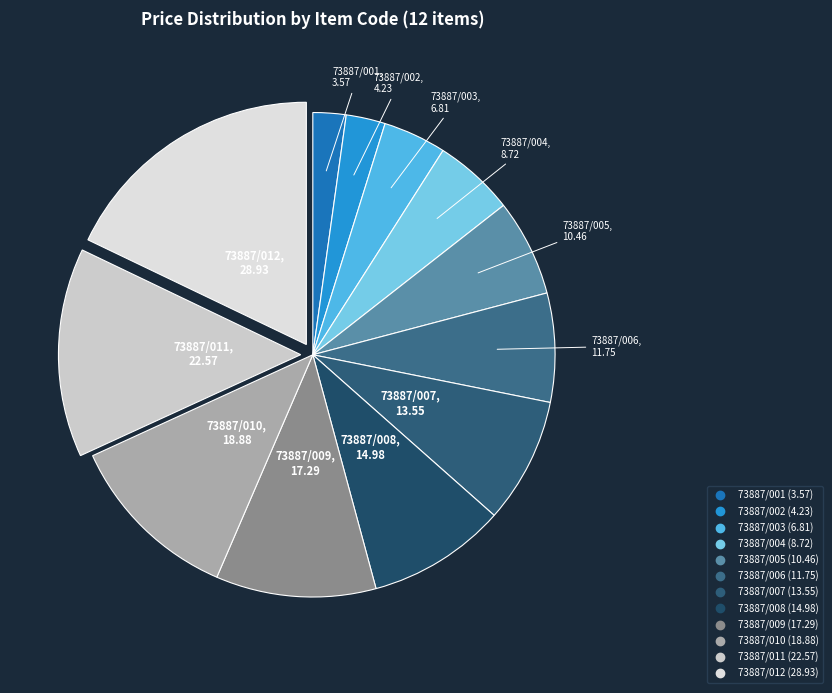

What is the largest slice in the pie chart?

73887/012